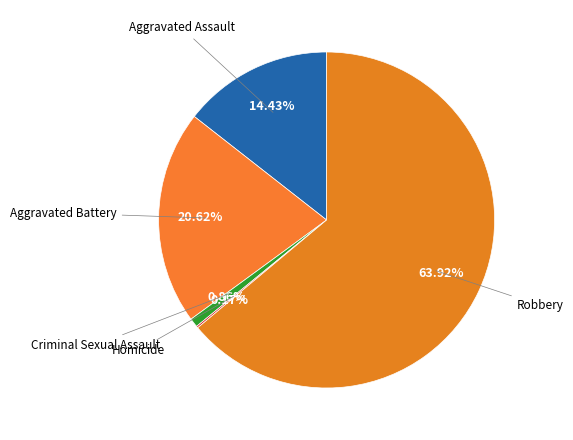

What is the majority slice?

Robbery